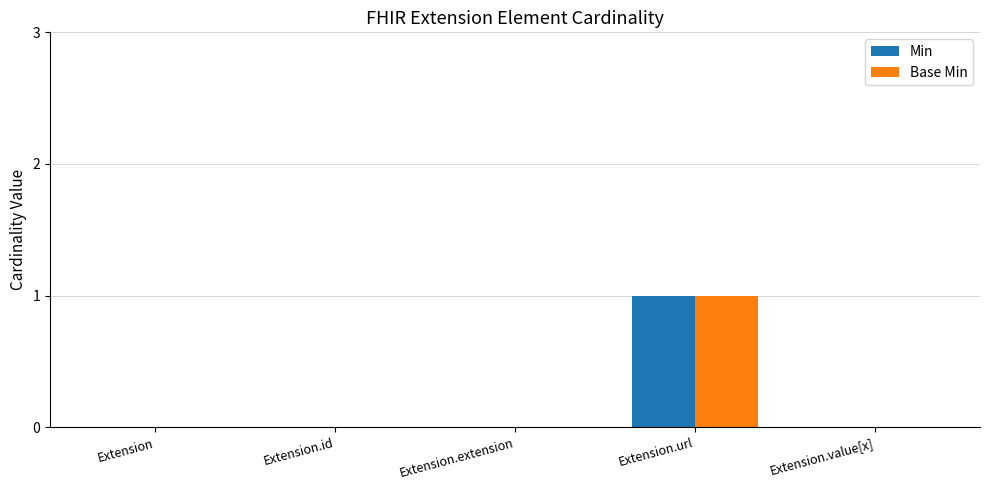

At which category is the sum across all series the highest?

Extension.url